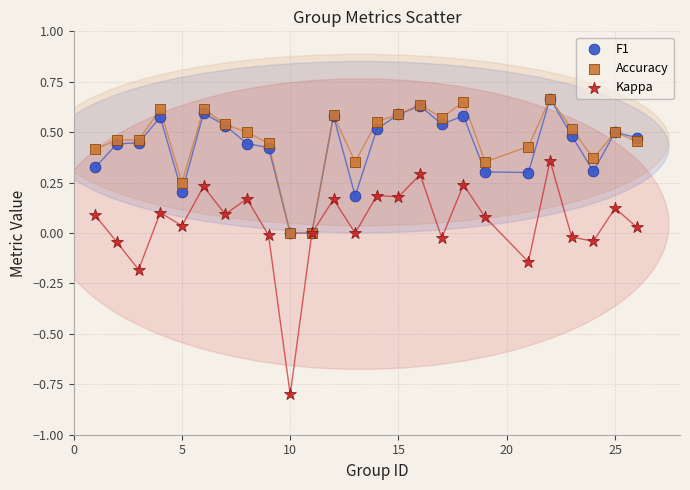

What are all the series names shown in the legend?

F1, Accuracy, Kappa